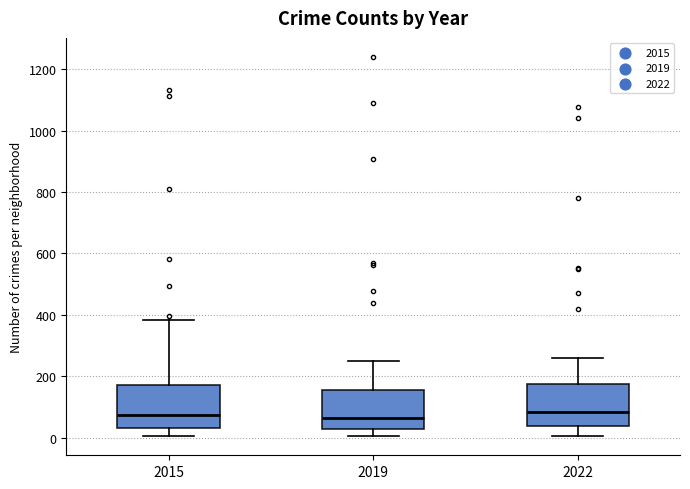

Reading left to right, read every box against the y-axis: the position of its median line, the range the box covers, and the ends of its whiskers. The values are not printed on the chart, so give them approximately, as read against the axis.

2015: median 80, box 20 to 180, whiskers 0 to 380
2019: median 60, box 20 to 160, whiskers 0 to 240
2022: median 80, box 40 to 180, whiskers 0 to 260